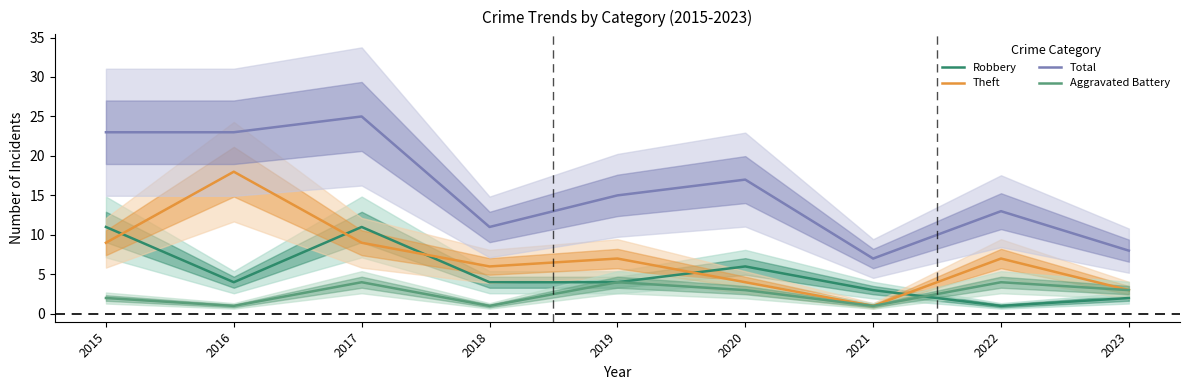

What is the maximum value shown in the chart?

25